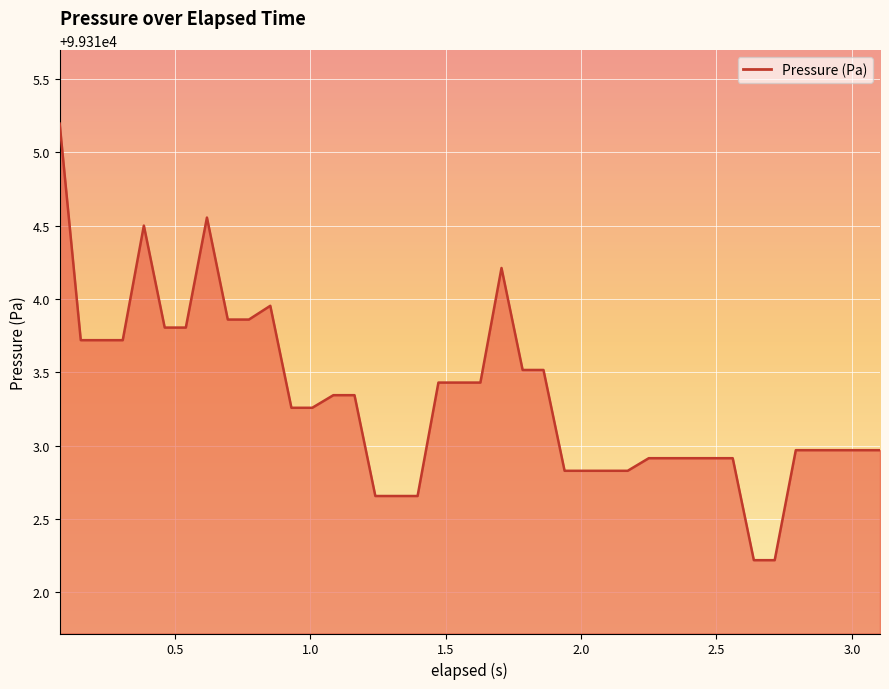

What is the difference between the maximum and minimum values?

3.0